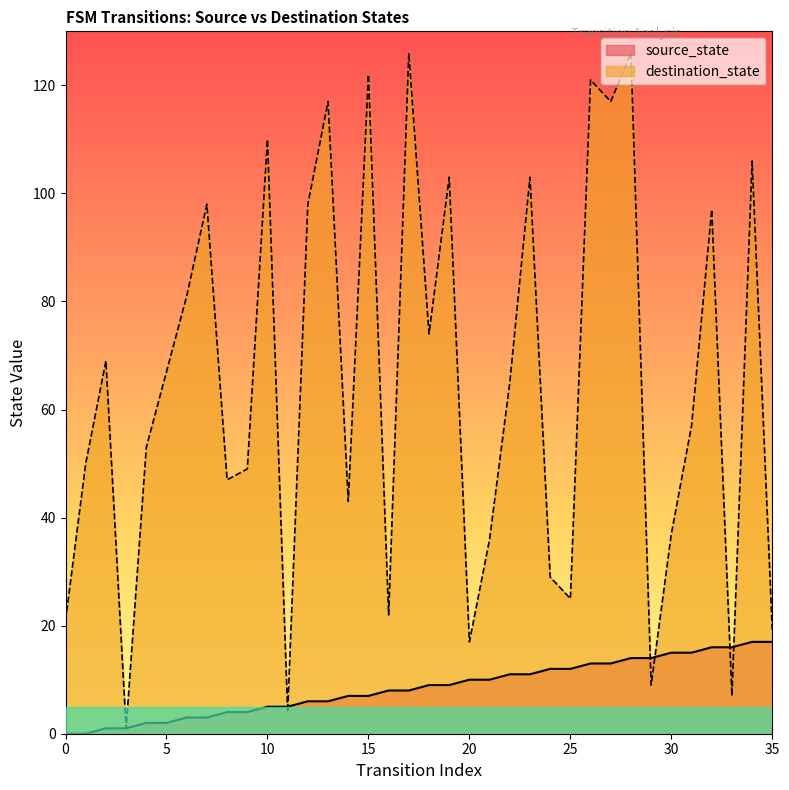

Is it true that source_state equals 0 at 3?

False